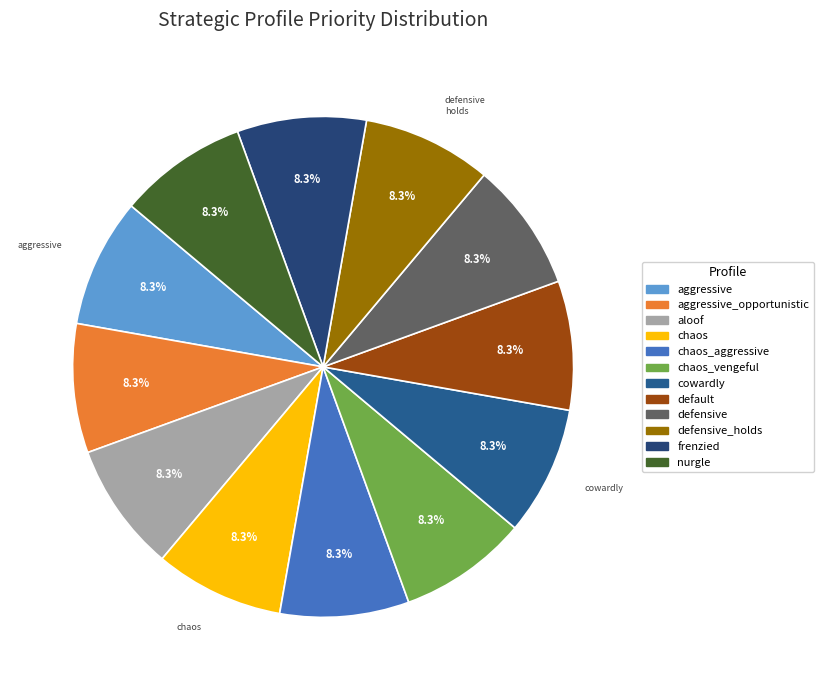

What percentage is the aggressive_opportunistic slice, to the nearest percent?

8%